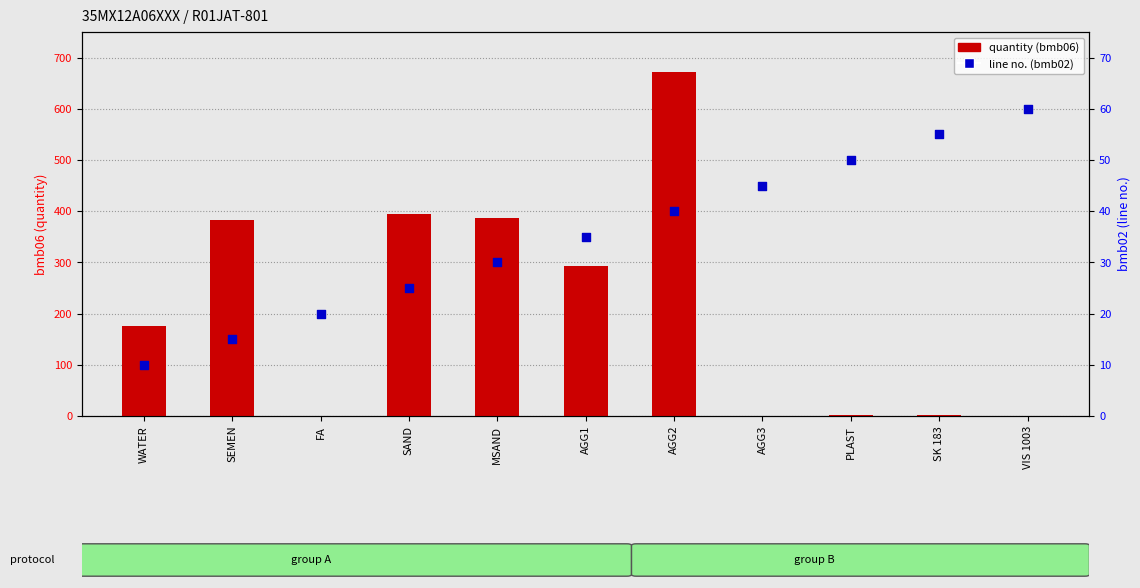

What are all the series names shown in the legend?

quantity (bmb06), line no. (bmb02)